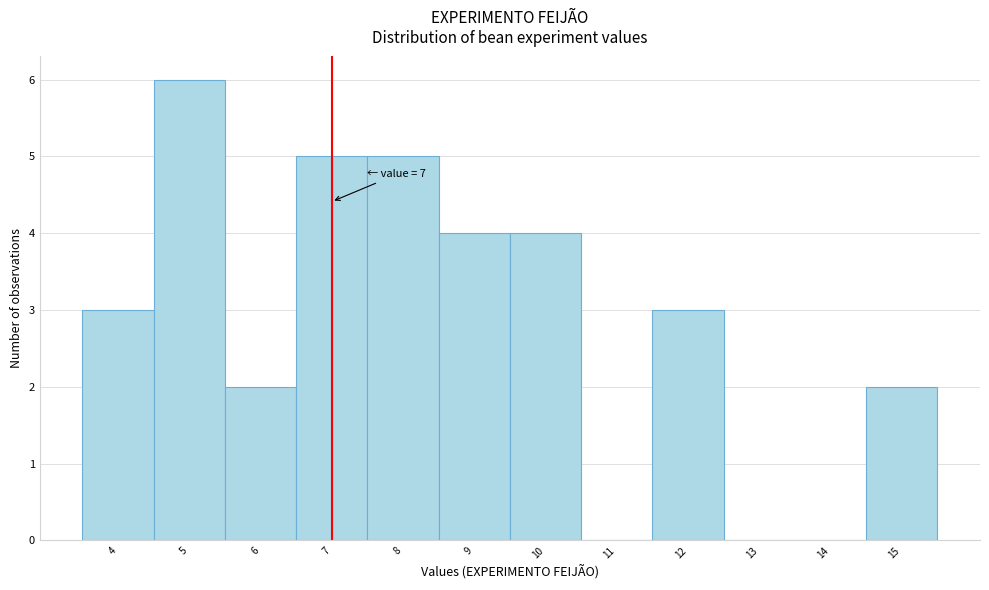

Which range on the x-axis has the tallest bar?

4.5 to 5.5